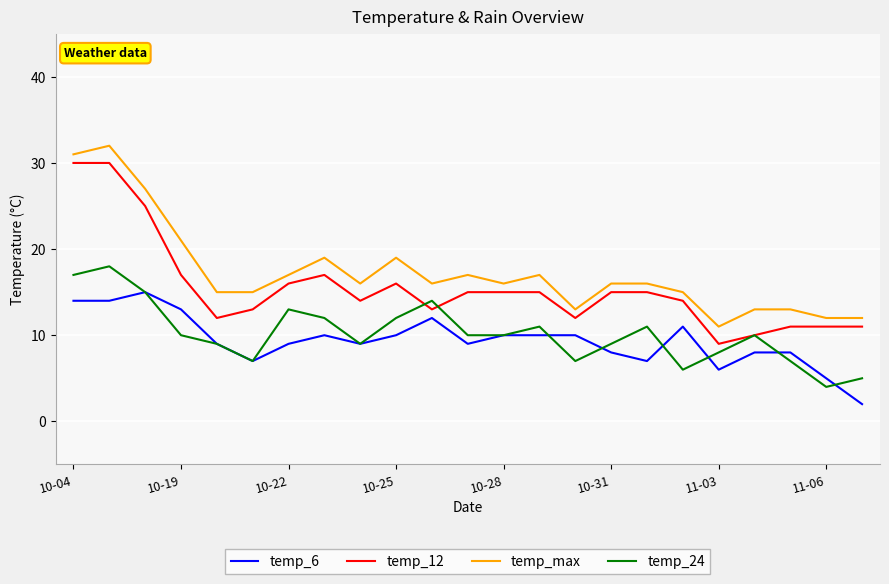

What is the maximum value shown in the chart?

32